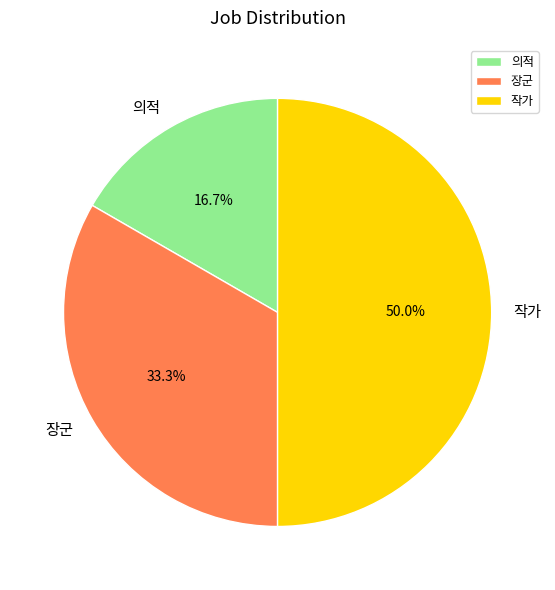

Which category has the smallest portion of the pie?

의적